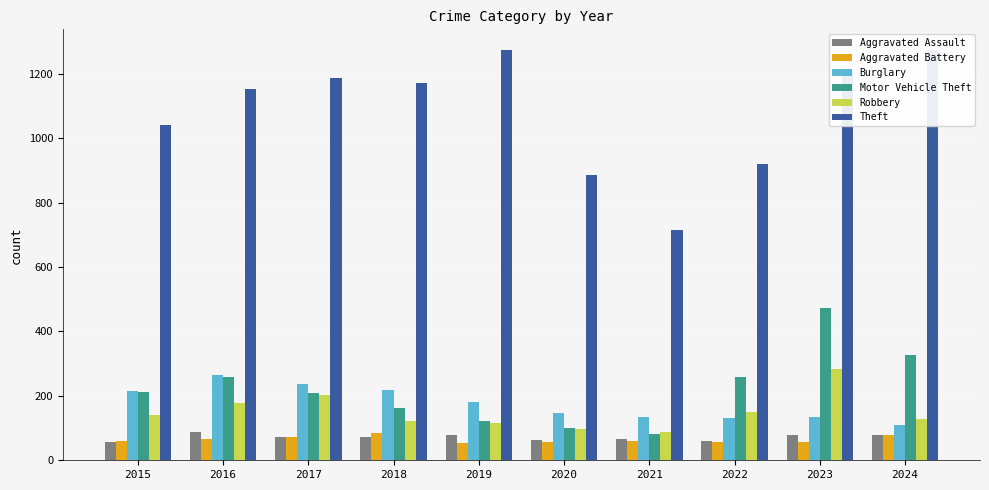

At which label does Burglary first exceed 182?

2015